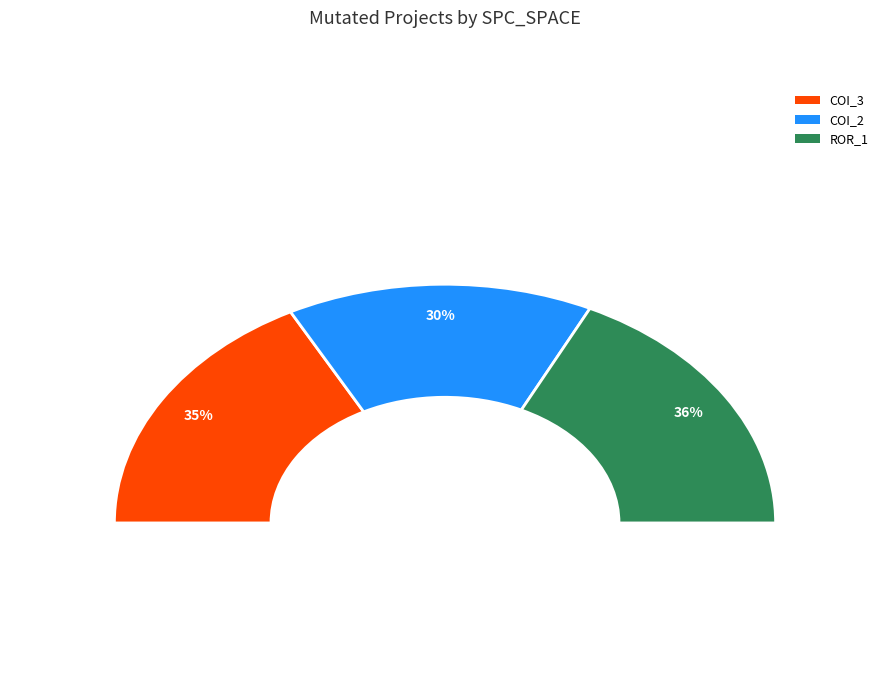

Which slice is the smallest?

AutoResponder.EmailSystem.Client.COI_2